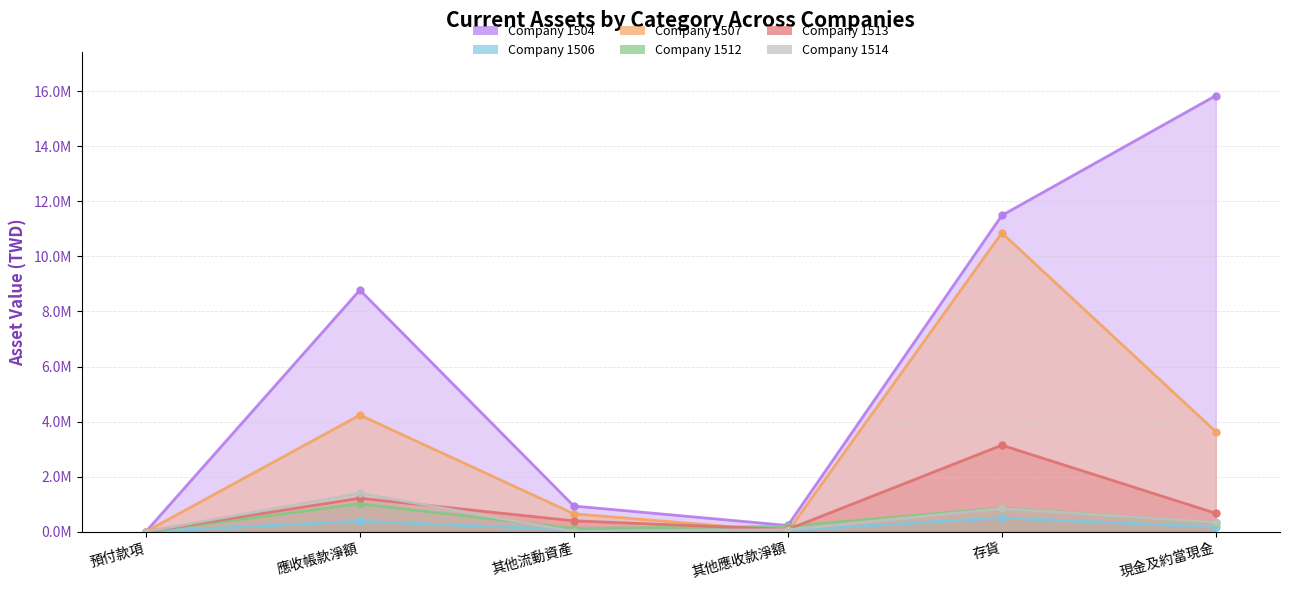

How many data points in 1512 are less than 319426?

3